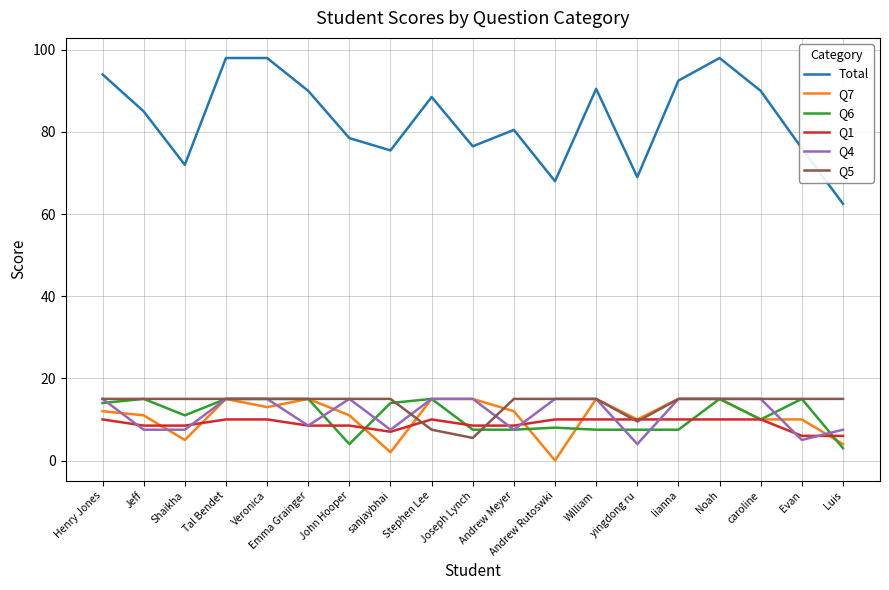

What is the highest value of the Q4 series?

15.0